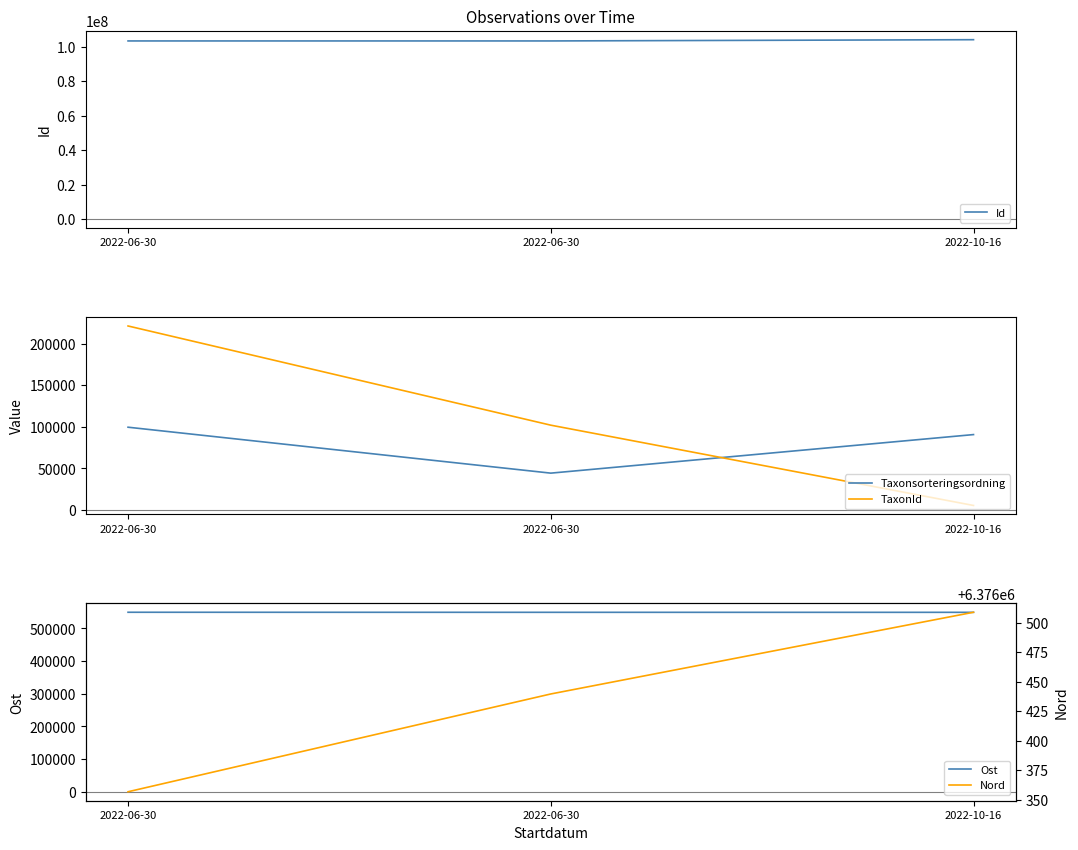

True or false: Taxonsorteringsordning has a value of 63363.6 at 2022-06-30.

False